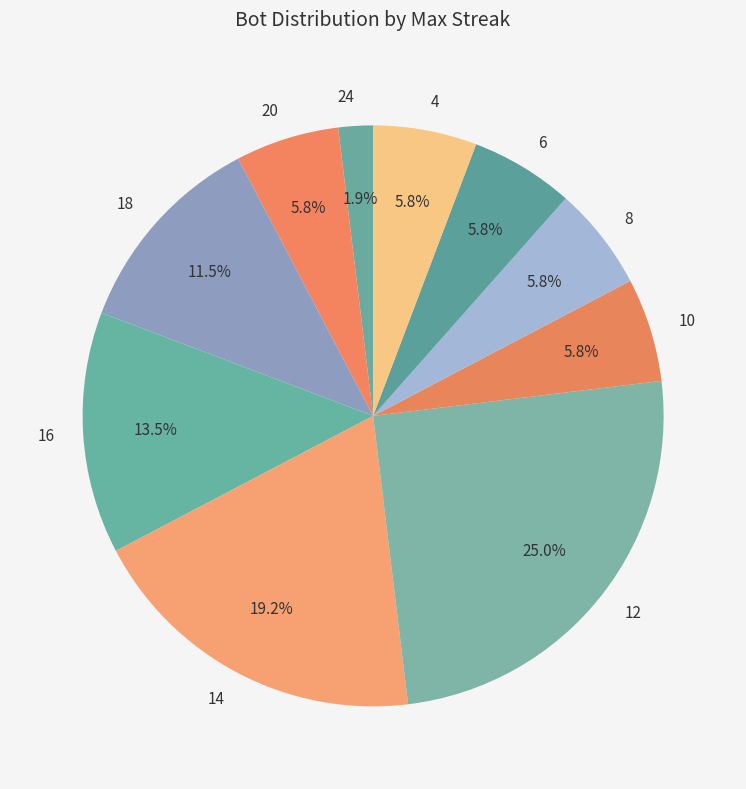

Which slice is the smallest?

24